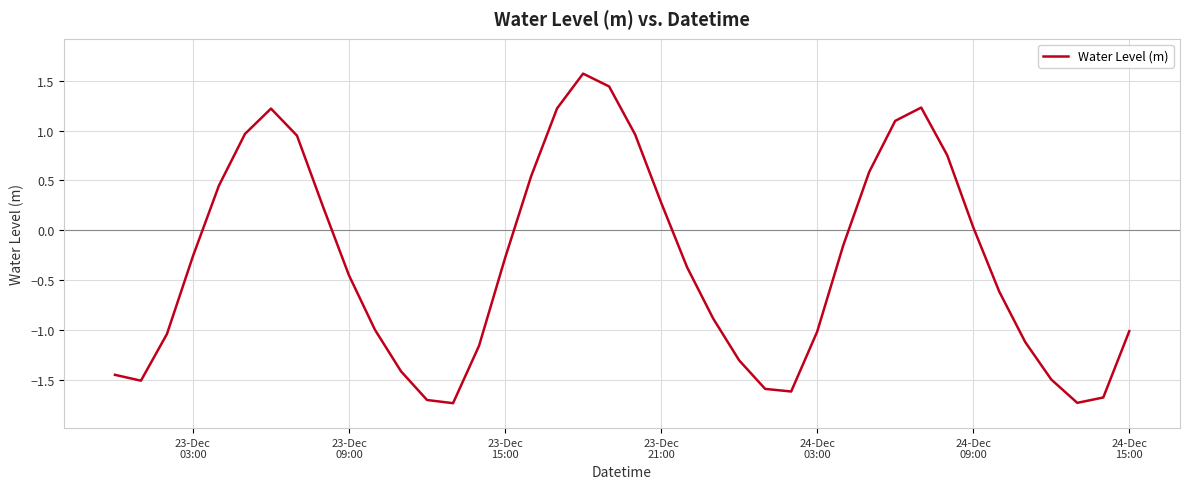

What is the difference between the maximum and minimum values?

3.3